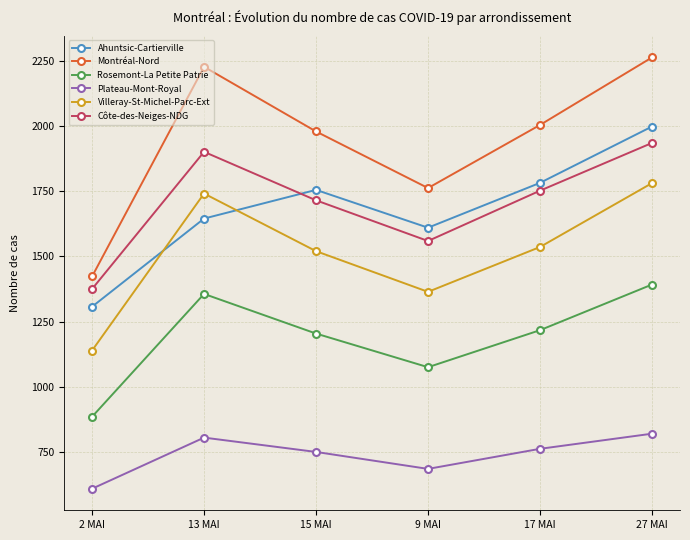

At which label does Côte-des-Neiges-NDG reach its minimum?

2 MAI